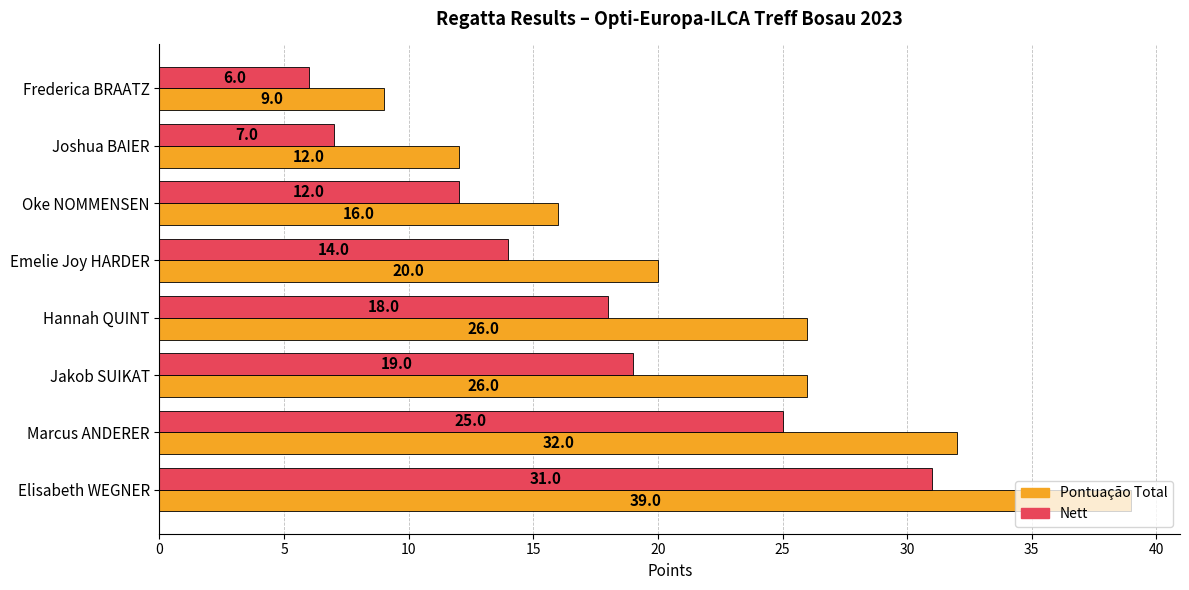

How many distinct data groups are displayed?

2